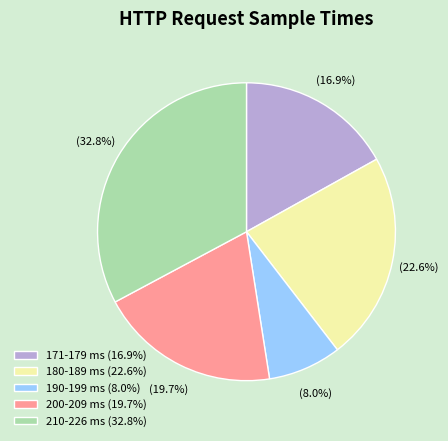

What portion of the pie excludes 180-189 ms (22.6%)?

77.4%